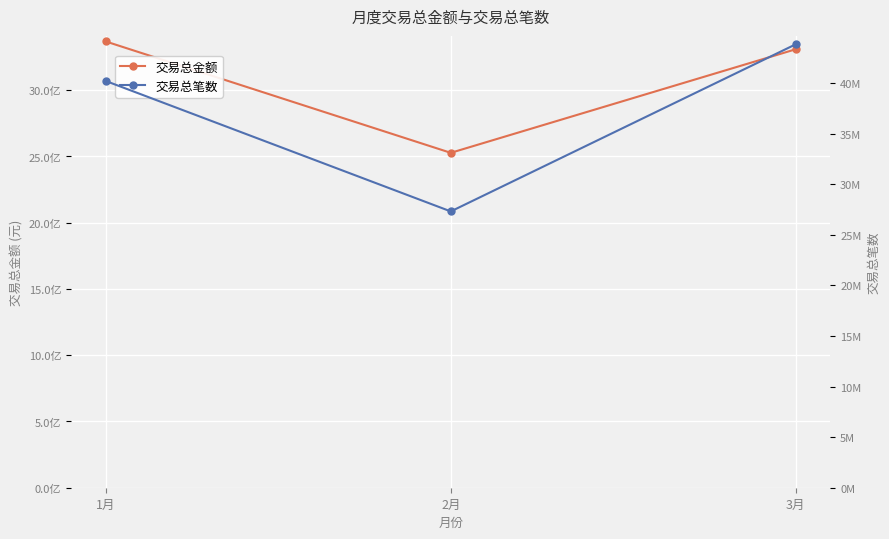

Which series has the largest total across all categories?

交易总金额